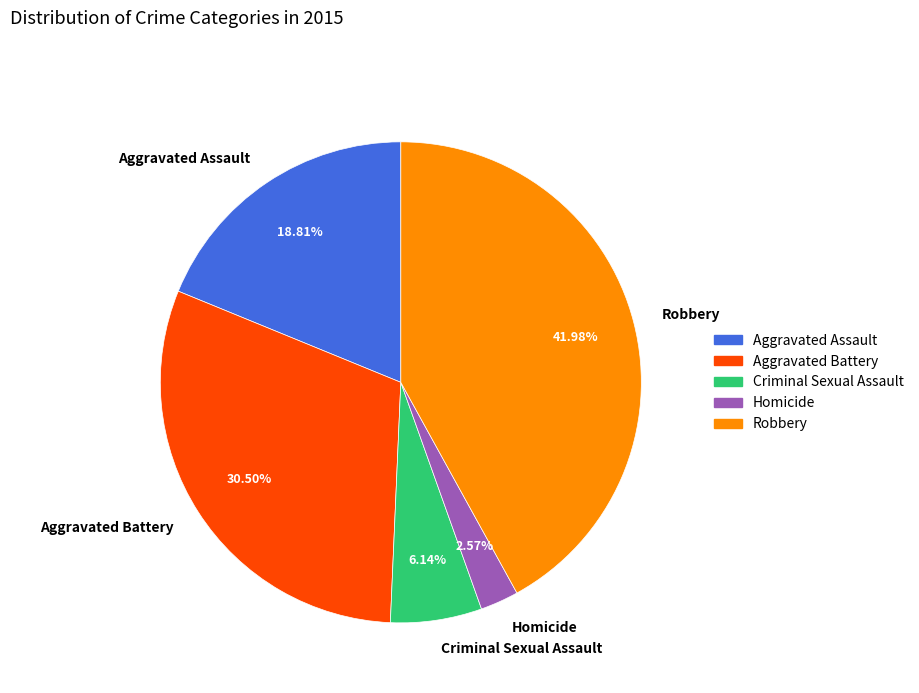

What portion of the pie excludes Criminal Sexual Assault?

93.9%